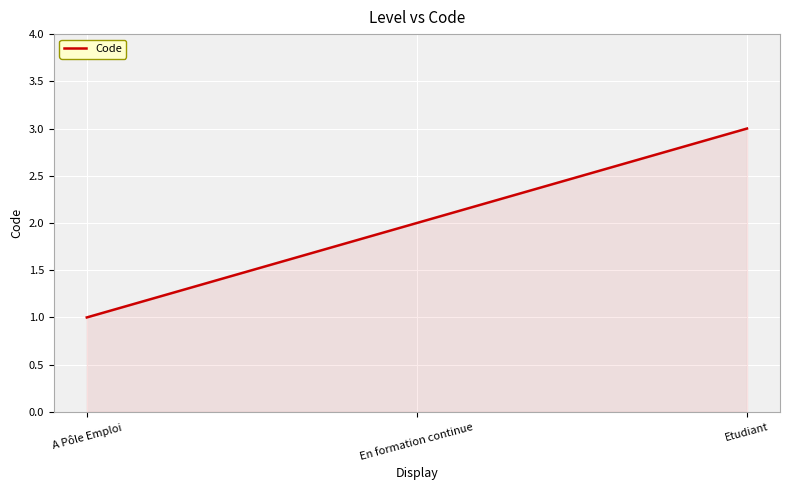

What value does the data have at En formation continue?

2